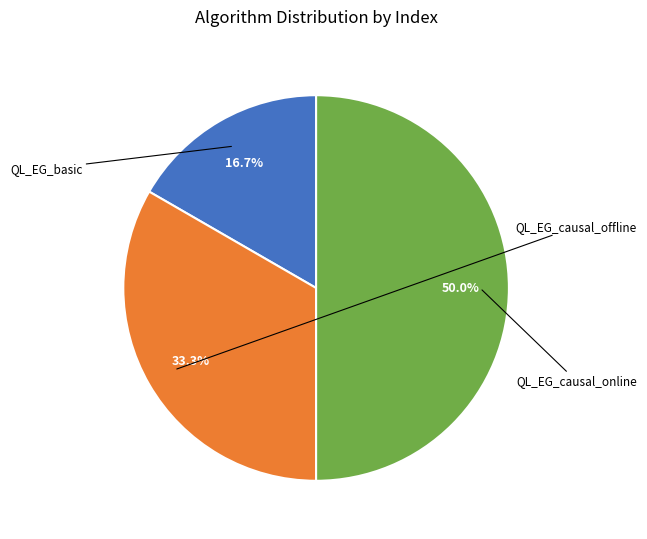

How many segments does this pie chart have?

3